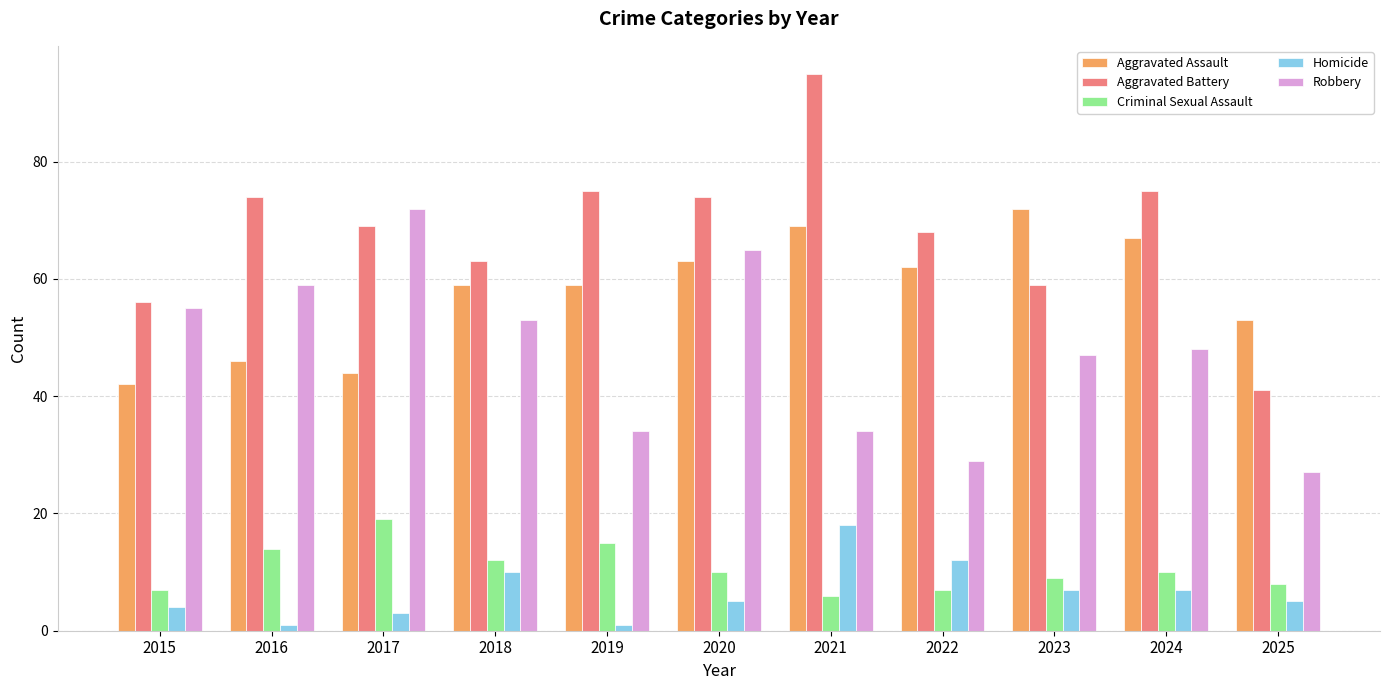

Reading left to right, what are all the values shown in this chart?

Aggravated Assault: 2015=42	2016=46	2017=44	2018=59	2019=59	2020=63	2021=69	2022=62	2023=72	2024=67	2025=53
Aggravated Battery: 2015=56	2016=74	2017=69	2018=63	2019=75	2020=74	2021=95	2022=68	2023=59	2024=75	2025=41
Criminal Sexual Assault: 2015=7	2016=14	2017=19	2018=12	2019=15	2020=10	2021=6	2022=7	2023=9	2024=10	2025=8
Homicide: 2015=4	2016=1	2017=3	2018=10	2019=1	2020=5	2021=18	2022=12	2023=7	2024=7	2025=5
Robbery: 2015=55	2016=59	2017=72	2018=53	2019=34	2020=65	2021=34	2022=29	2023=47	2024=48	2025=27